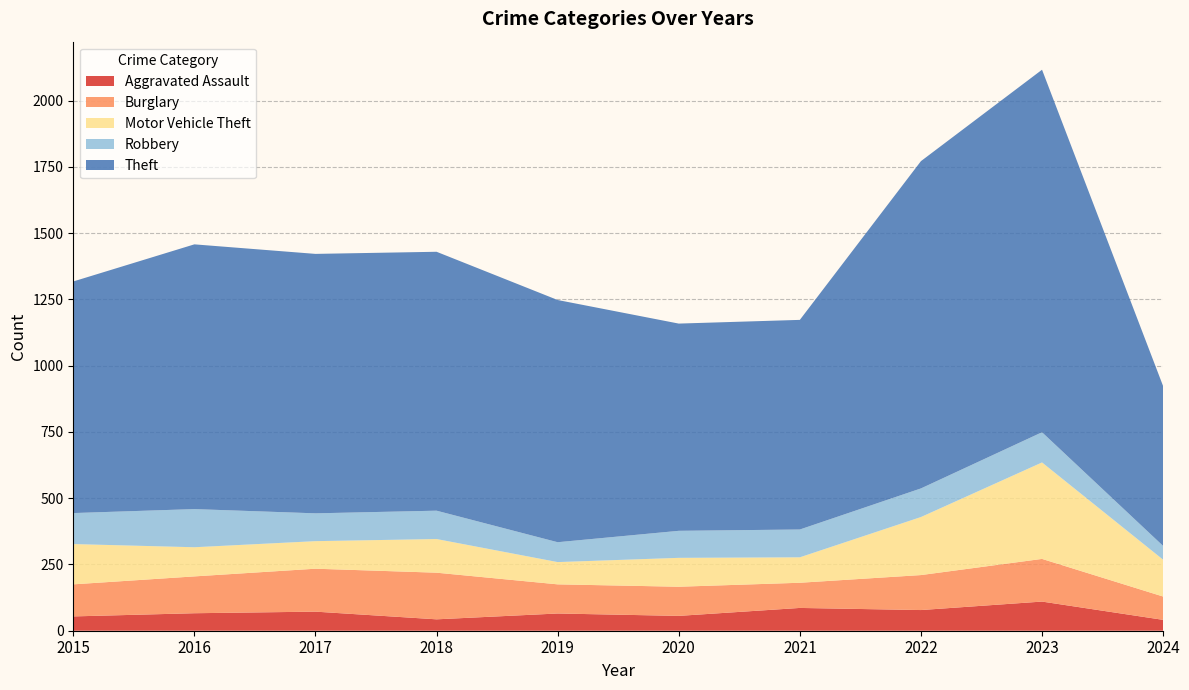

Reading left to right, list all the values displayed in this chart.

Aggravated Assault: 2015=54	2016=66	2017=72	2018=43	2019=65	2020=56	2021=86	2022=78	2023=110	2024=41
Burglary: 2015=121	2016=139	2017=162	2018=176	2019=110	2020=110	2021=95	2022=132	2023=161	2024=88
Motor Vehicle Theft: 2015=152	2016=110	2017=104	2018=127	2019=84	2020=109	2021=96	2022=219	2023=364	2024=139
Robbery: 2015=117	2016=144	2017=105	2018=107	2019=75	2020=102	2021=105	2022=108	2023=114	2024=52
Theft: 2015=874	2016=999	2017=979	2018=977	2019=914	2020=782	2021=791	2022=1235	2023=1368	2024=603